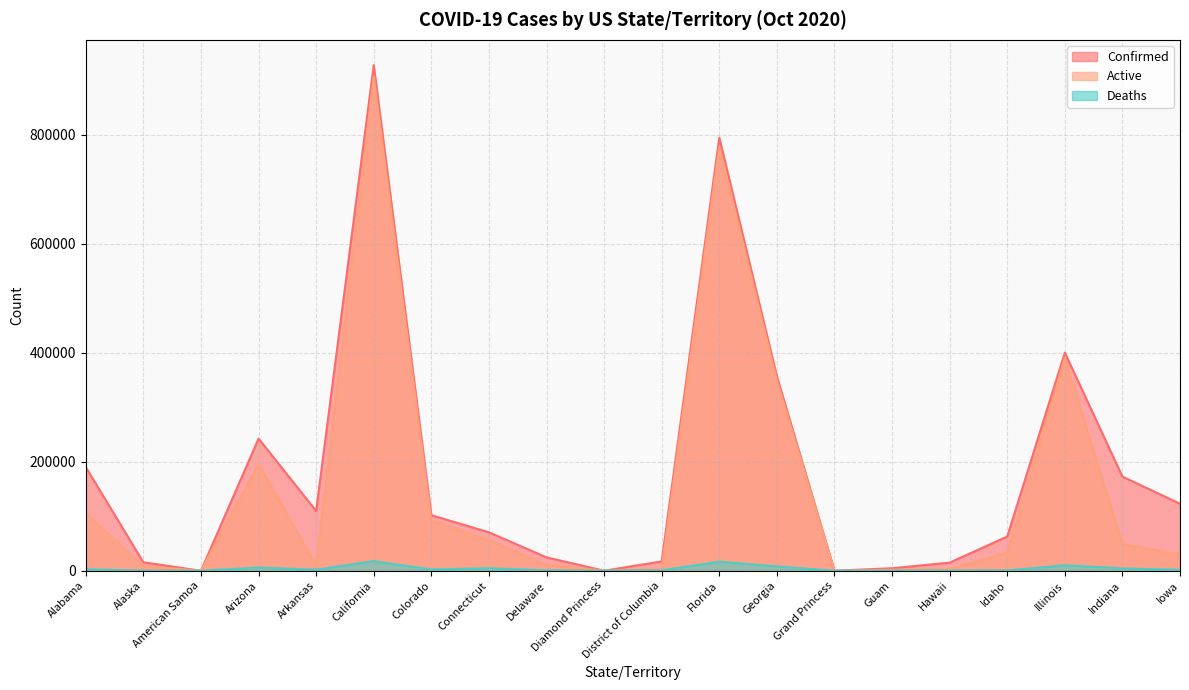

True or false: Deaths and Confirmed cross at least once.

False